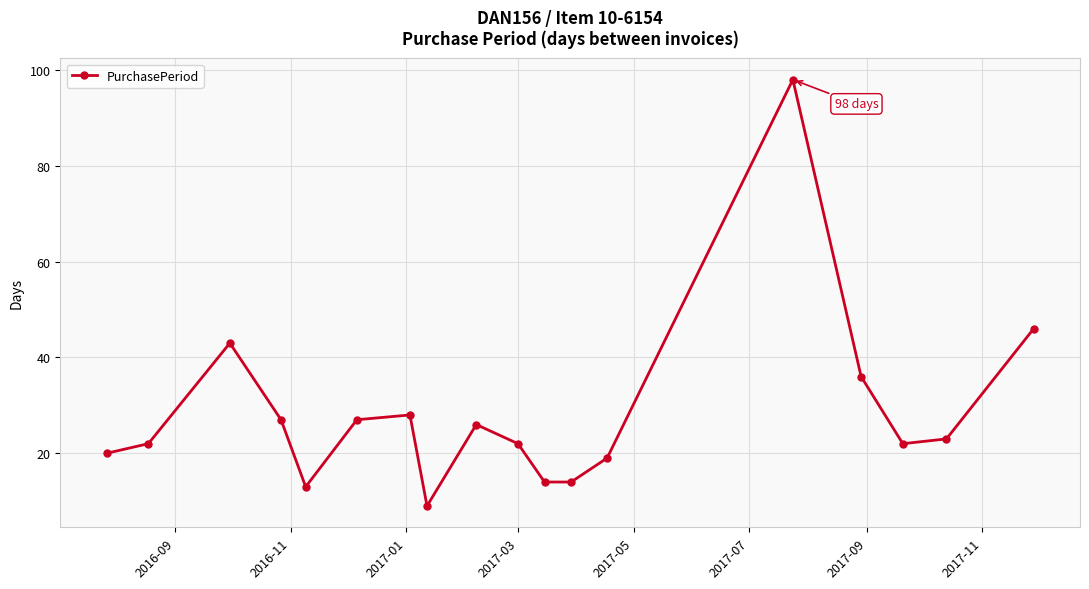

What is the difference between the maximum and minimum values?

89